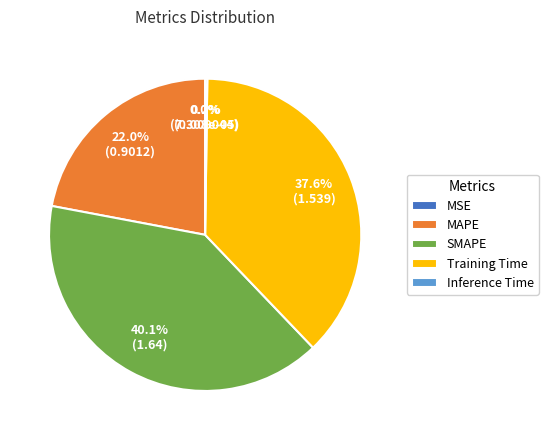

What is the largest slice in the pie chart?

SMAPE